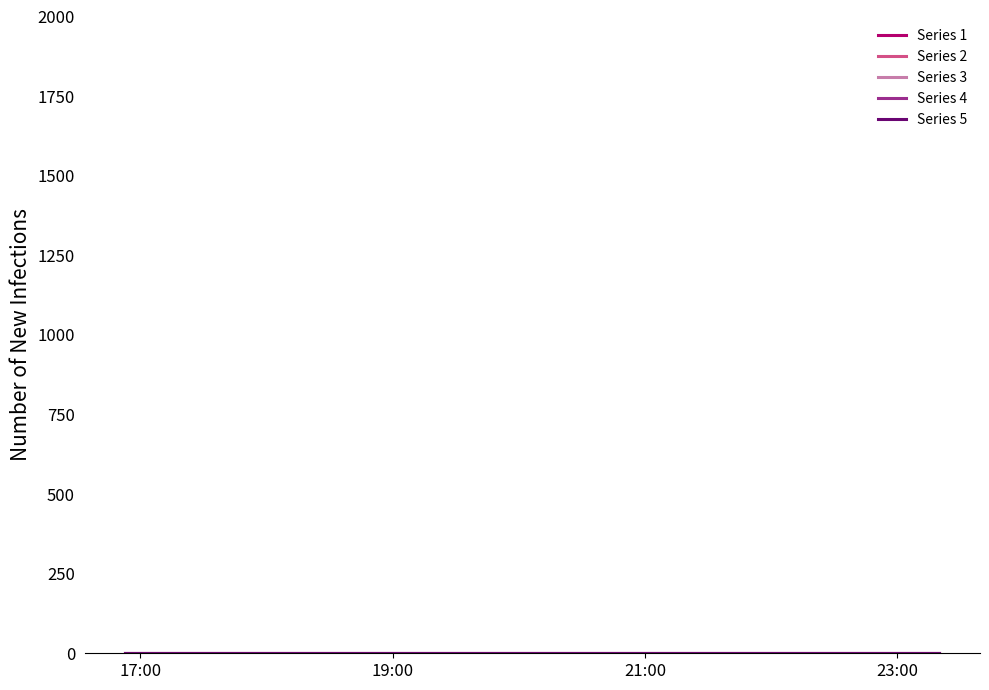

The value of Series 3 at 19:00 is 0.8. True or false?

False